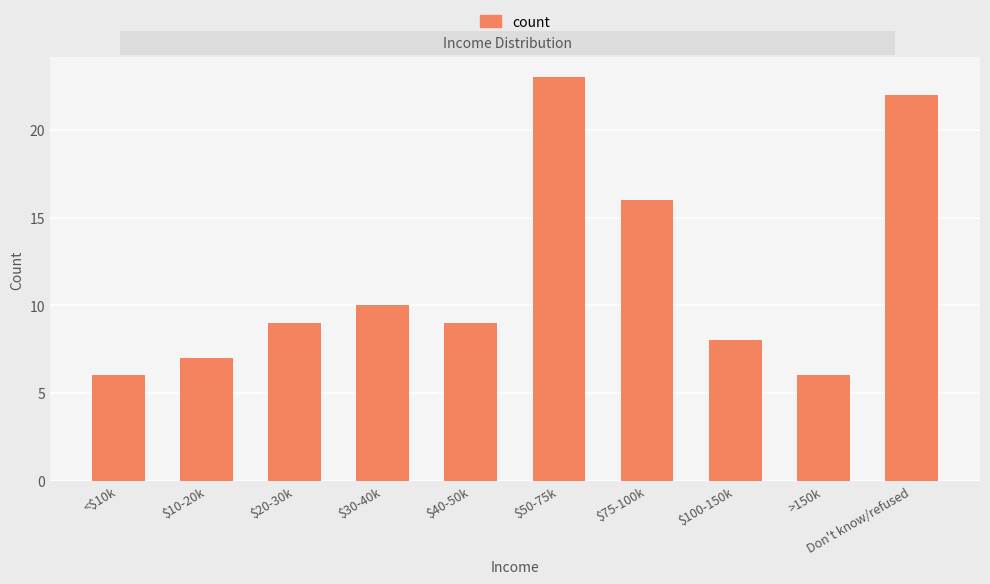

What is the approximate value at $10-20k, to the nearest 5?

5